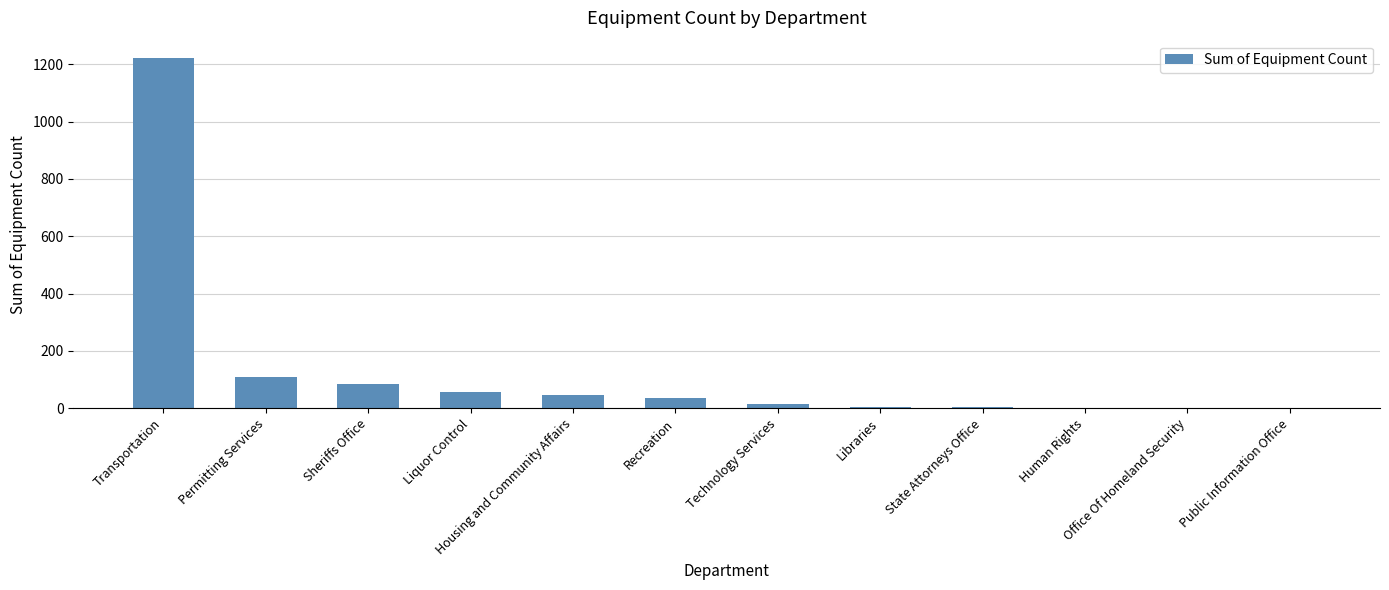

Read the value at Sheriffs Office.

85